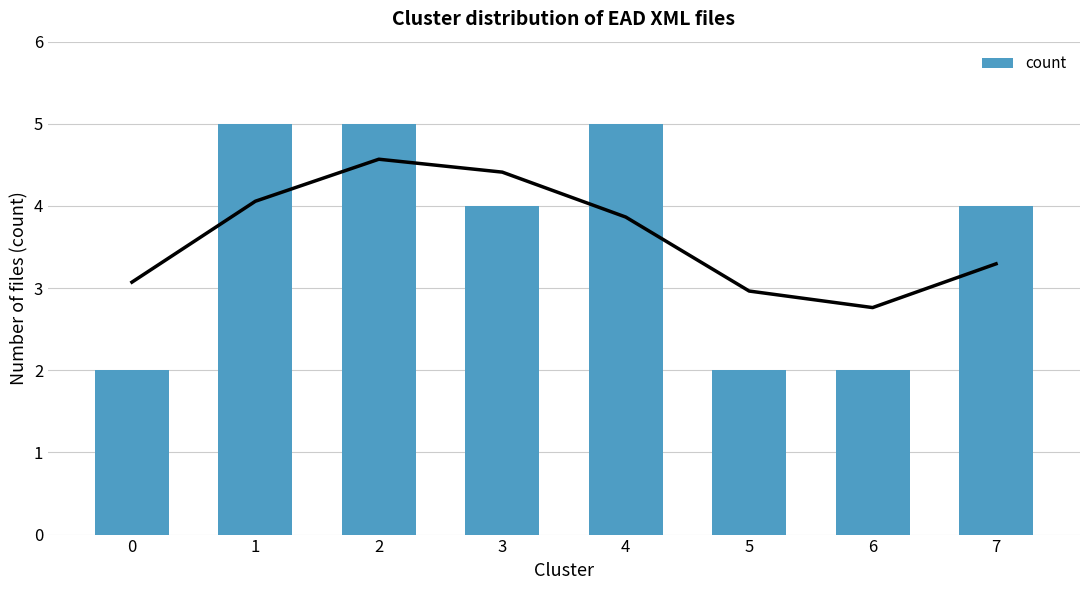

True or false: the data shows 4 at 7.

True